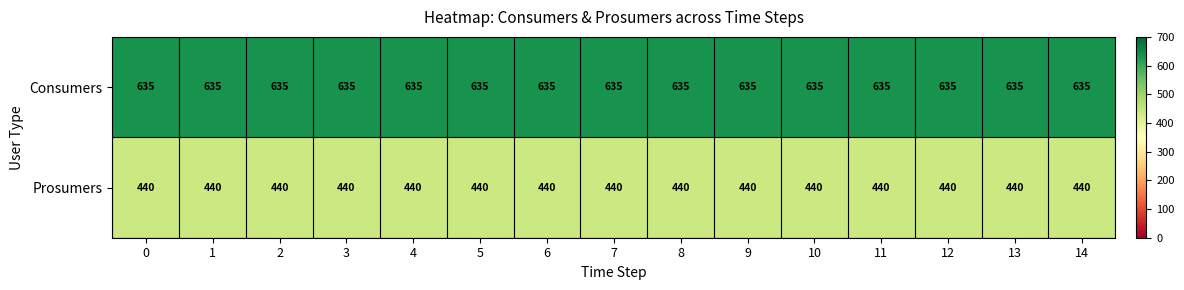

Is it true that Prosumers equals 440 at 7?

True